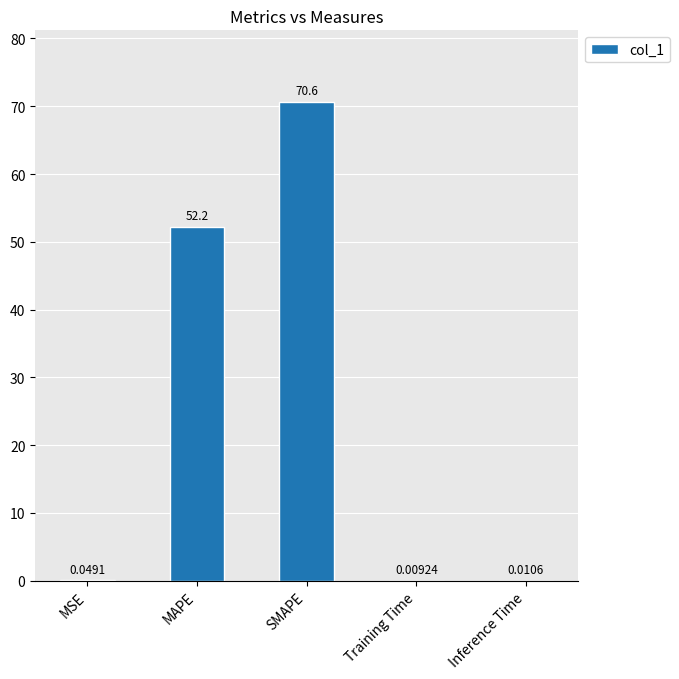

What is the change in value from MAPE to Training Time?

-52.2